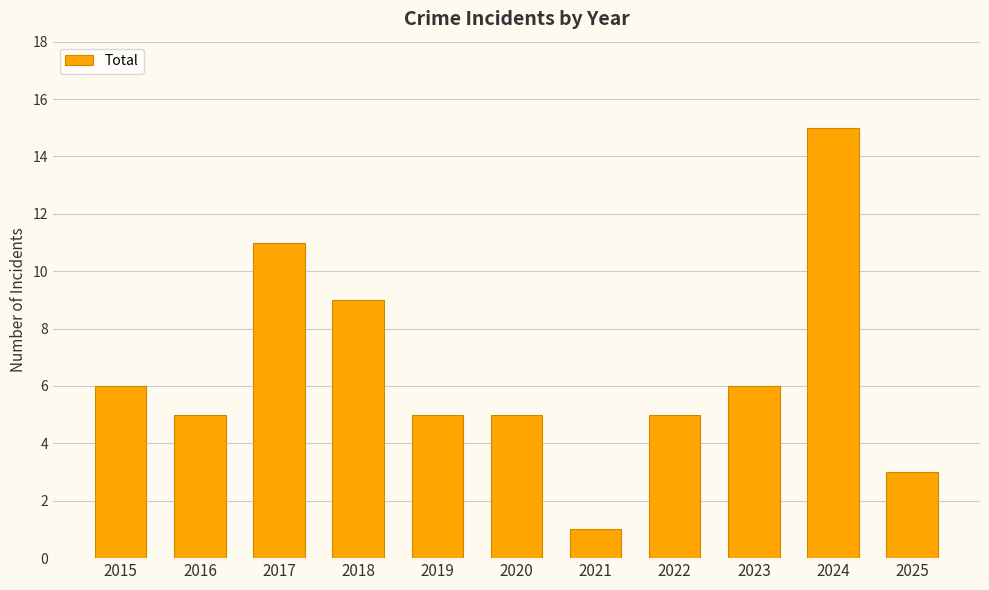

Does the chart contain any negative values?

No